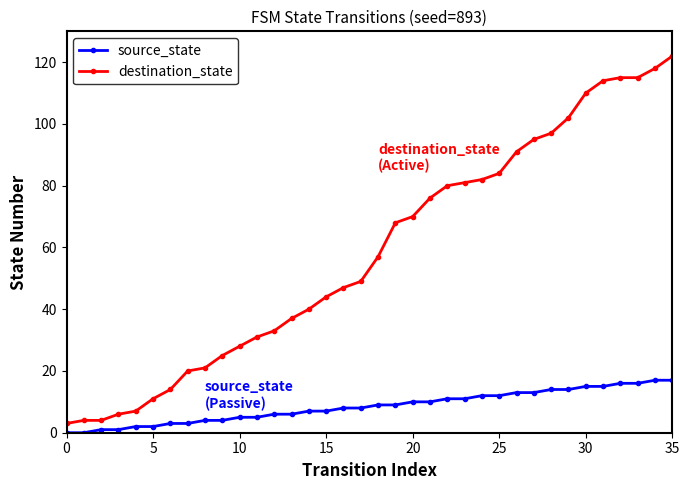

Is this an area chart (filled region under the line)?

No